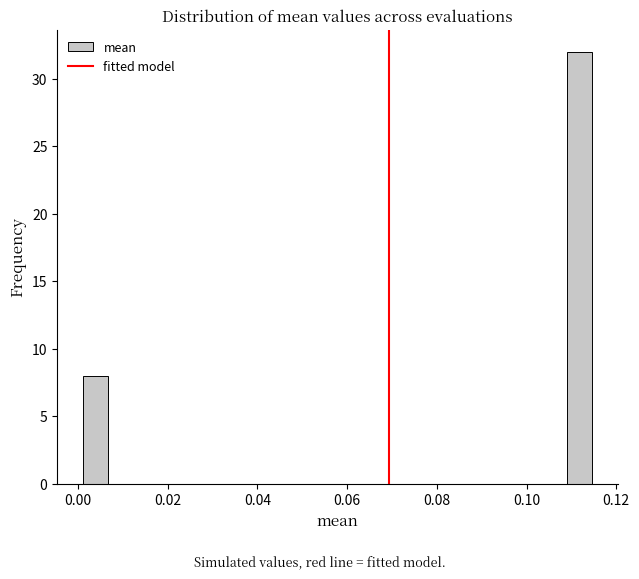

Read against the x-axis, roughly where is the centre of the tallest bar?

0.112